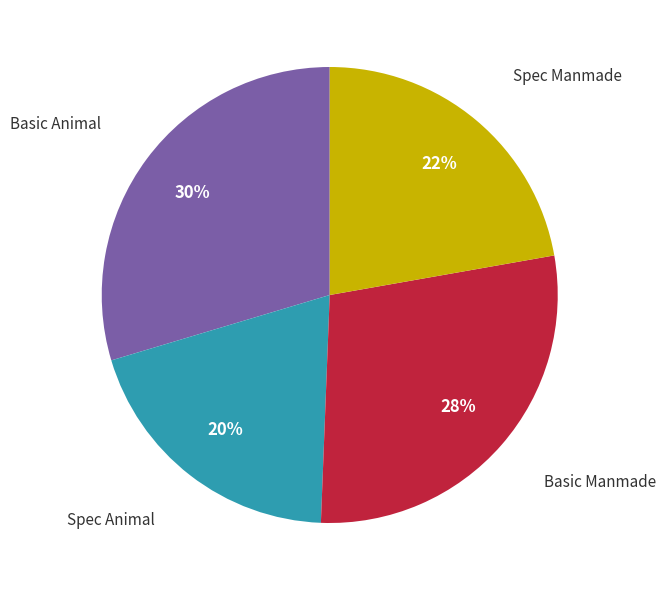

To the nearest percent, what is the average slice percentage?

25%